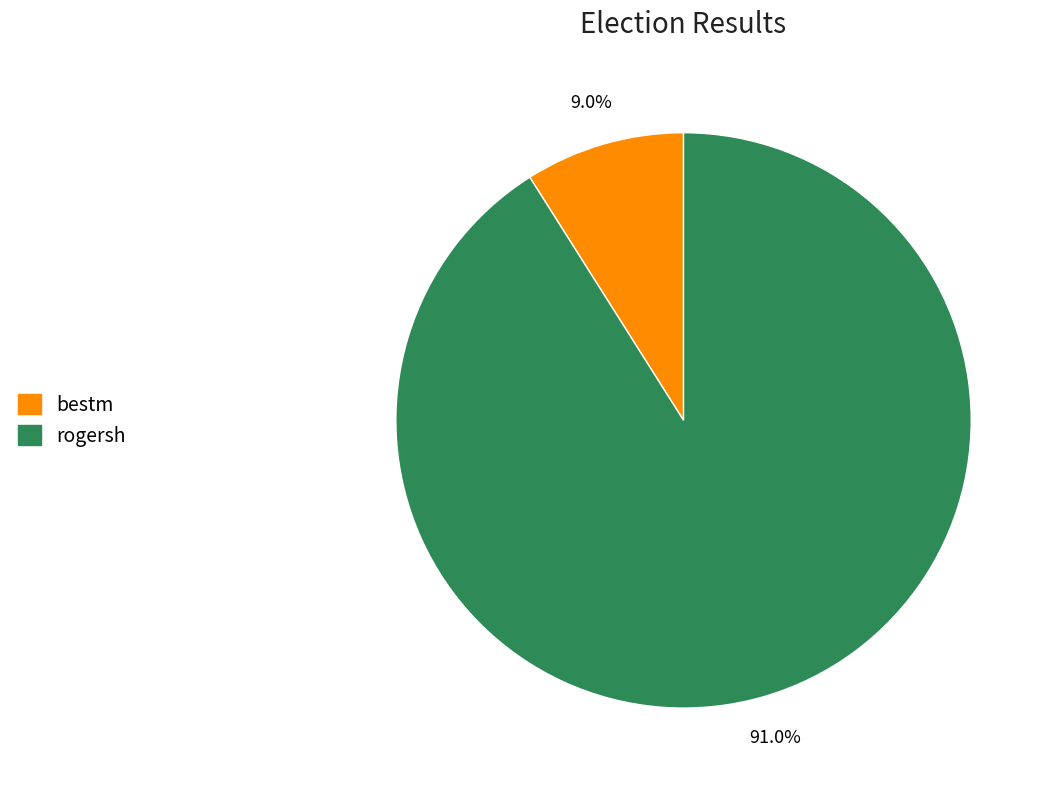

The rogersh slice represents 91% of the pie. True or false?

True